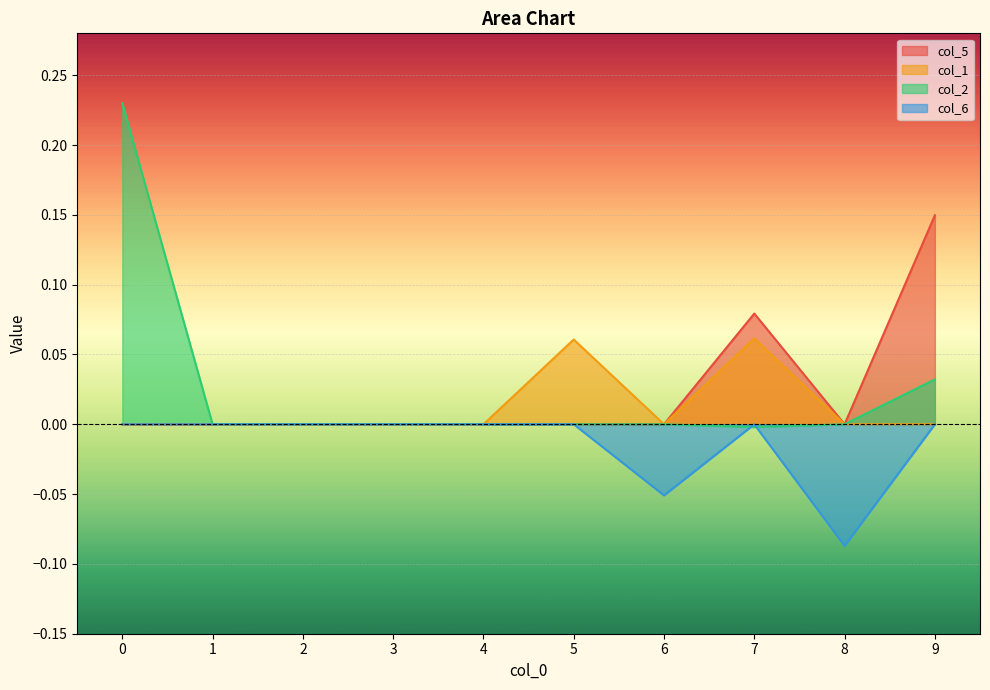

Which series has the widest spread of values?

col_2